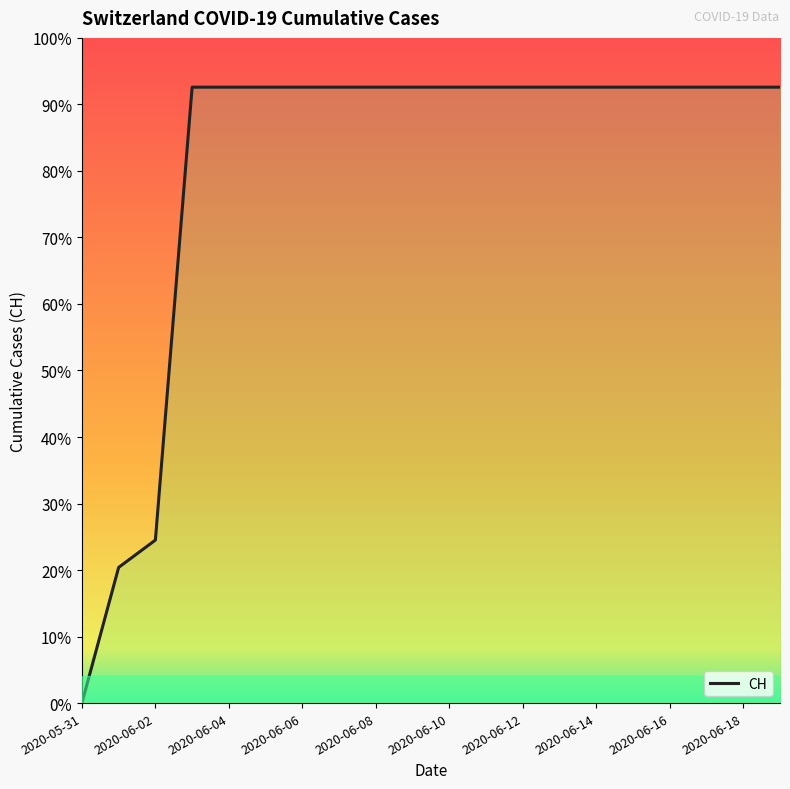

How many lines are shown in the chart?

1